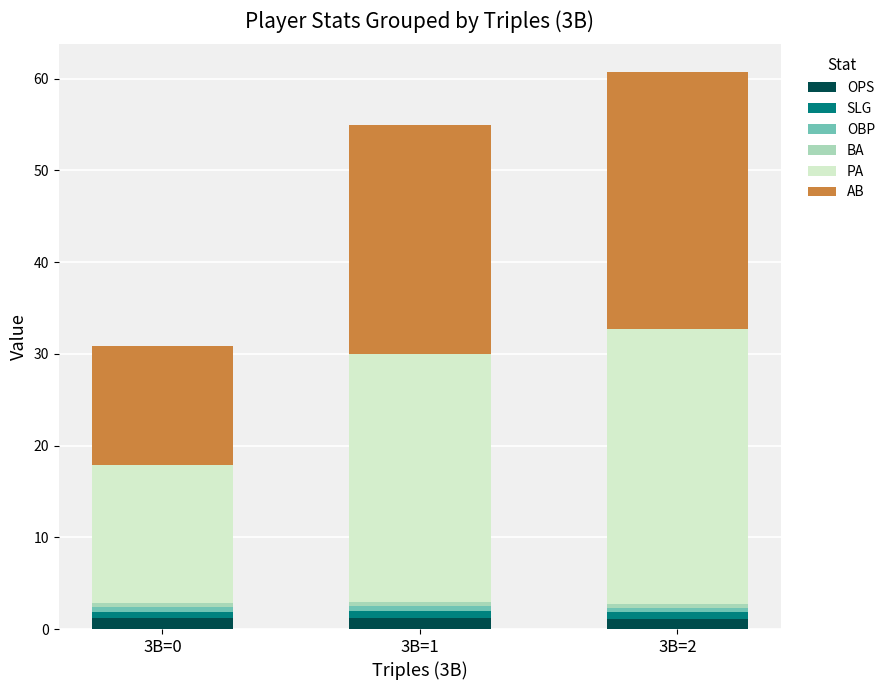

At which label is OPS closest to 1?

3B=2